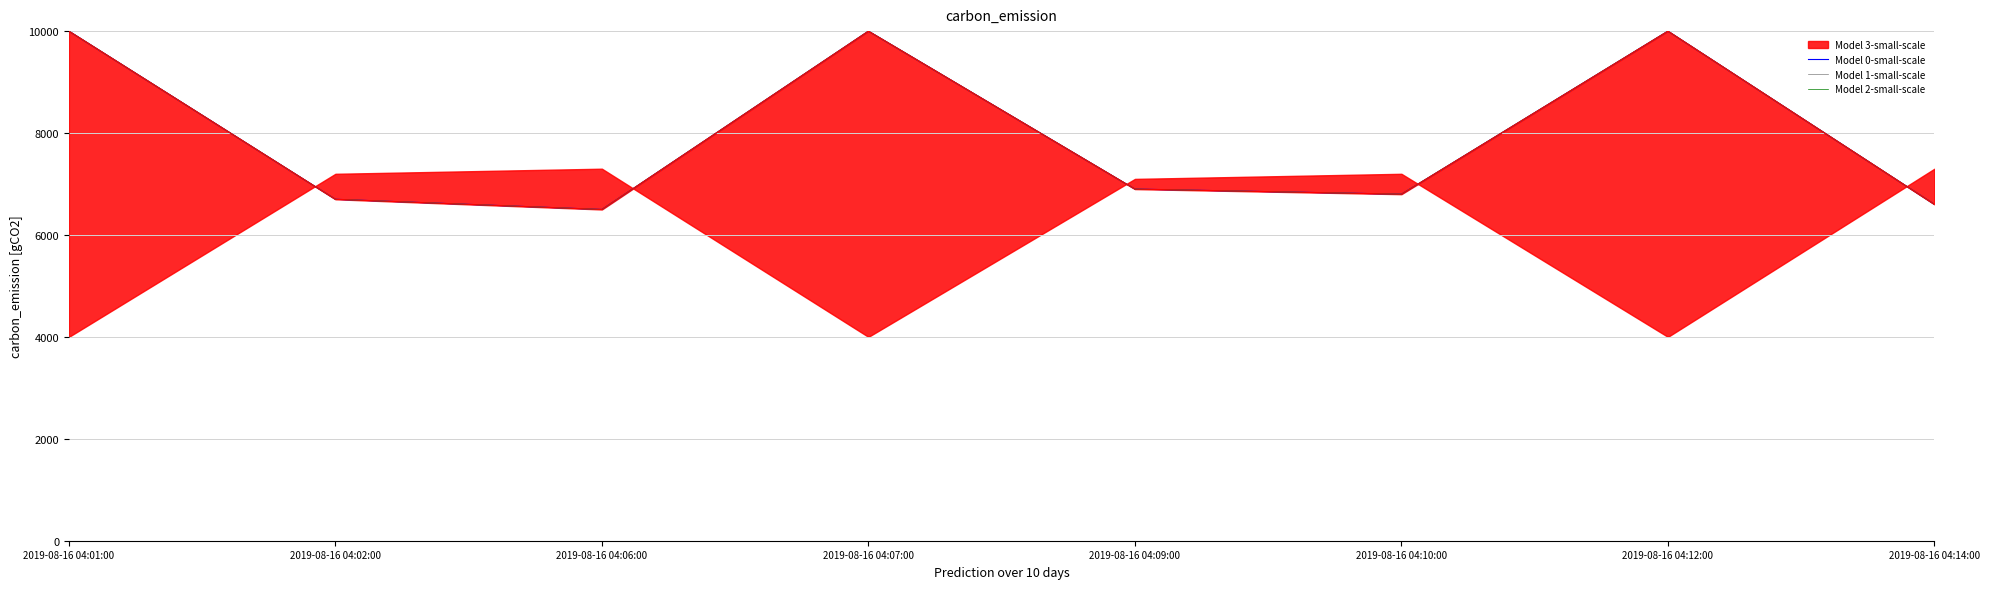

At which category is the sum across all series the highest?

2019-08-16 04:01:00